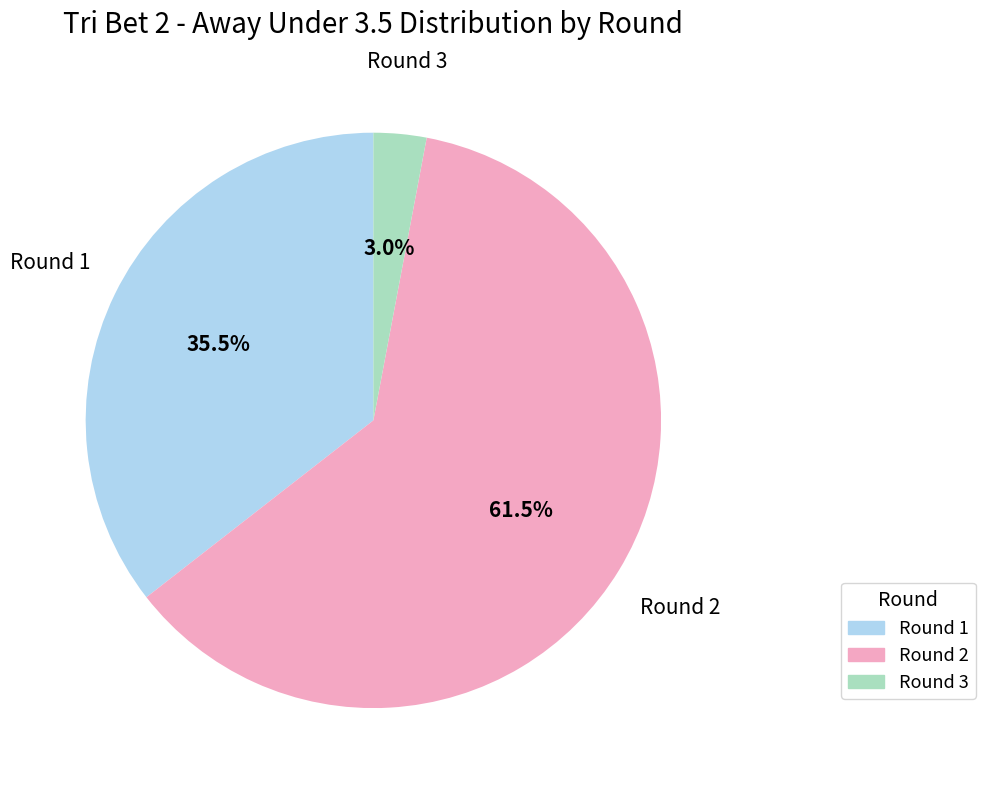

Which category has the biggest portion of the pie?

Round 2